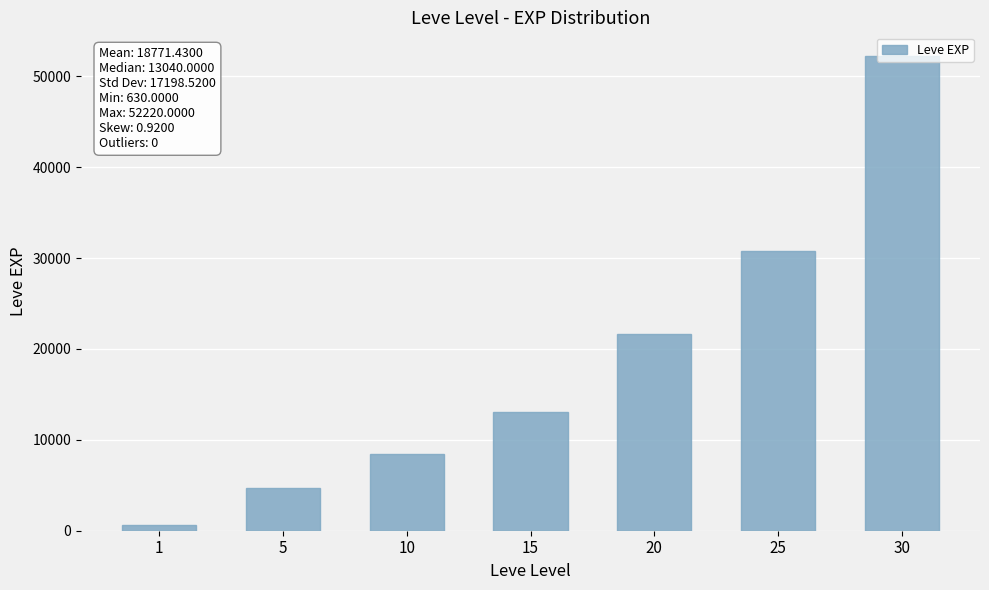

List the labels in order of value, largest first.

30, 25, 20, 15, 10, 5, 1